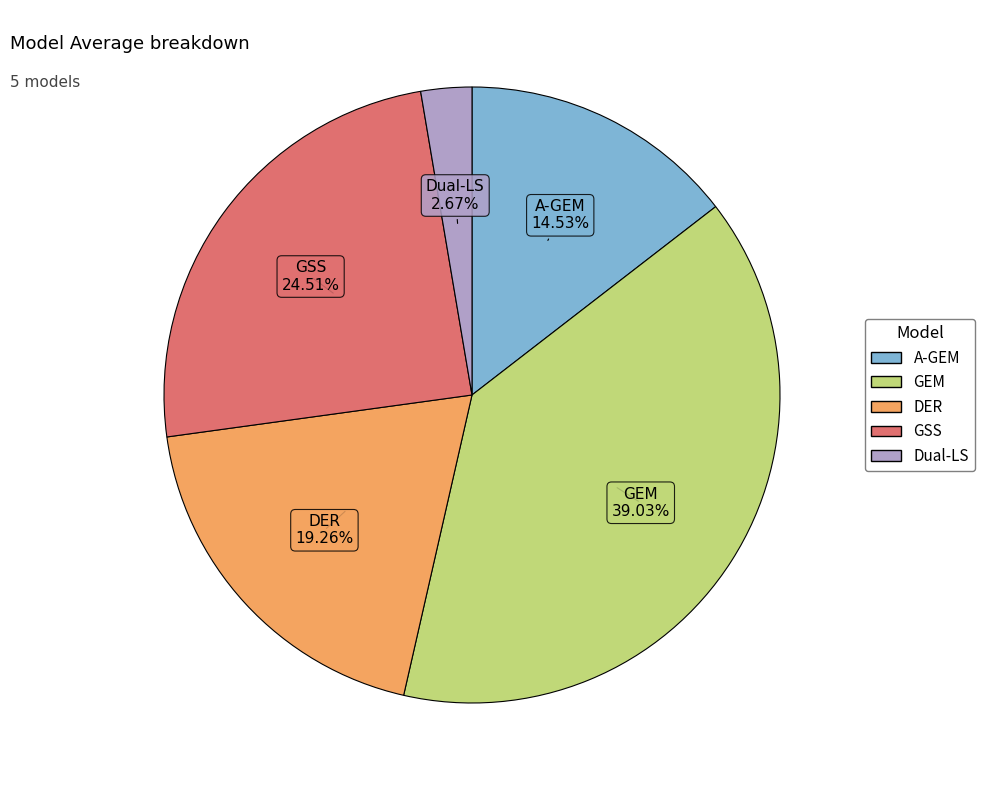

Between GSS and DER, which is larger?

GSS